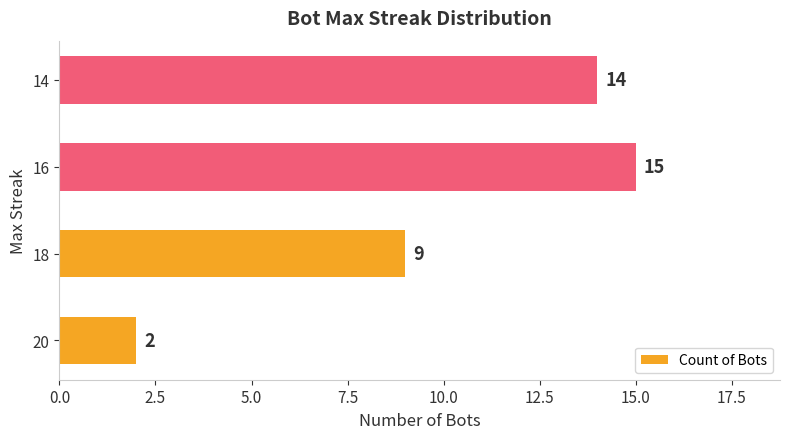

What is the average value?

10